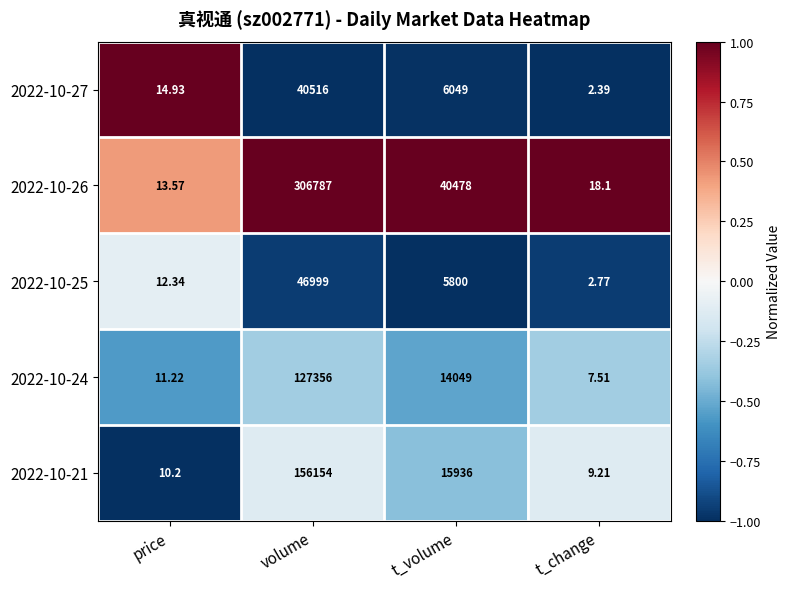

Where does the 2022-10-26 series first go above 40478?

volume